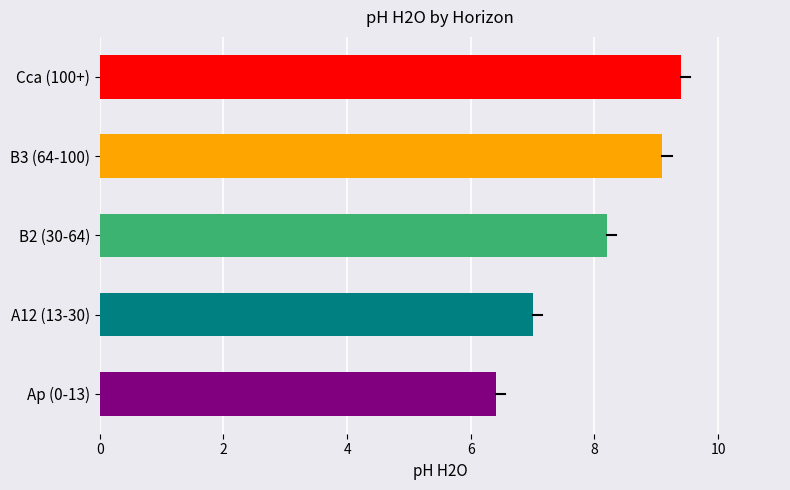

Count the number of values greater than 8.

3